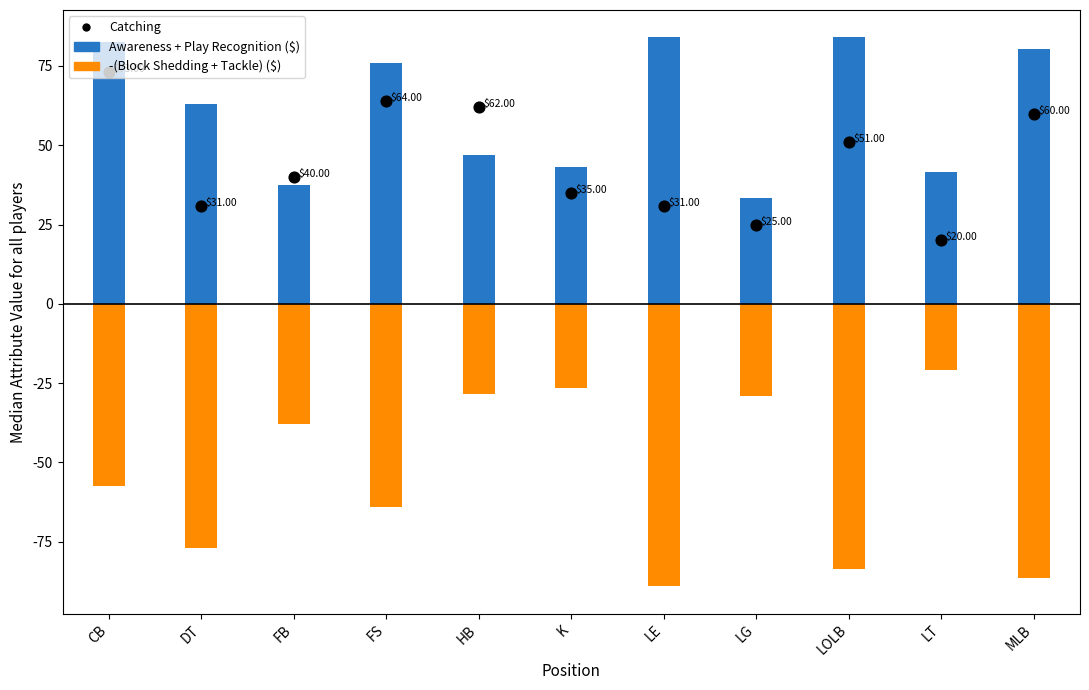

What are all the series names shown in the legend?

Awareness + Play Recognition, -(Block Shedding + Tackle), Catching